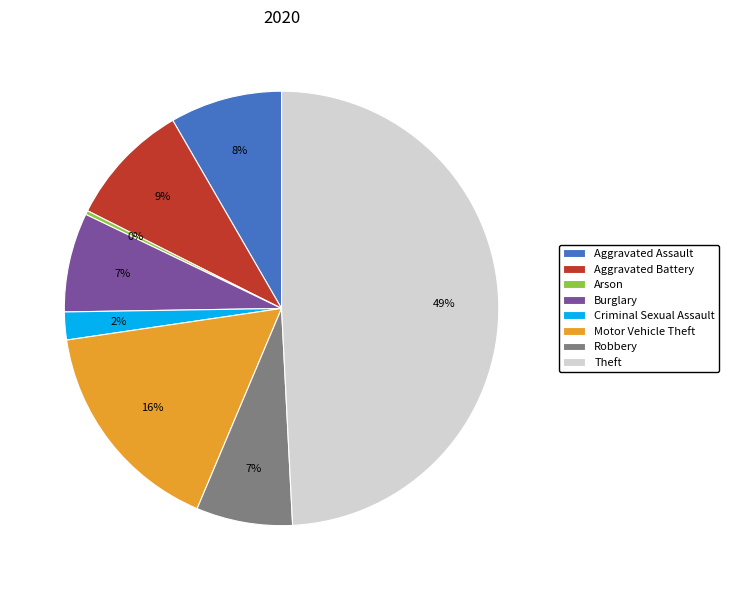

To the nearest percent, what percentage of the pie is Criminal Sexual Assault?

2%